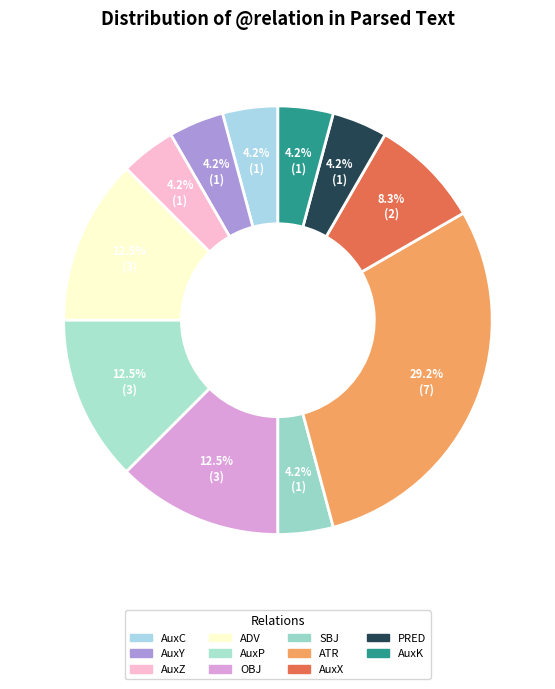

Does AuxZ account for over 50% of the chart?

No